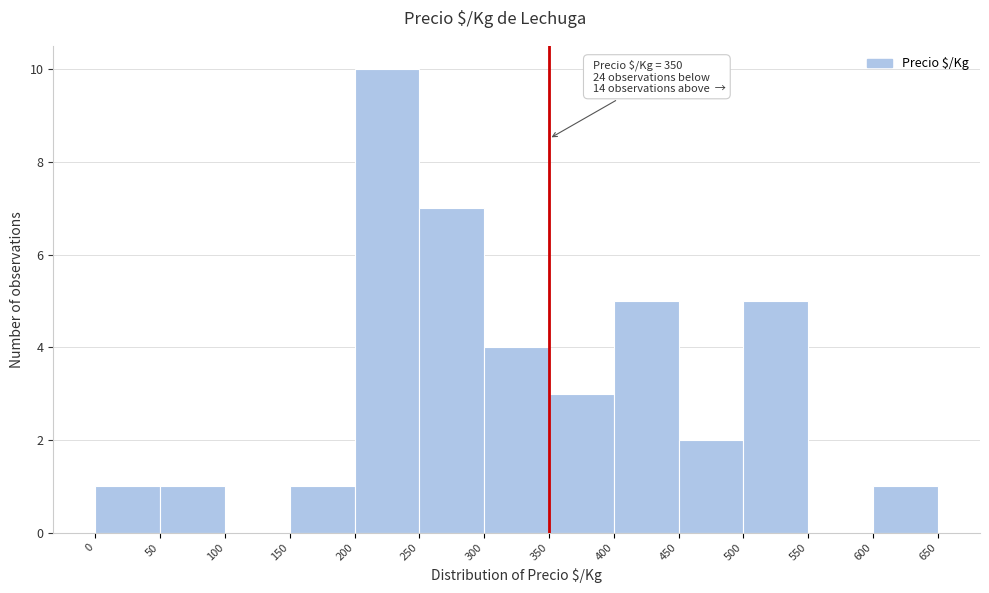

Over which range of the x-axis is the bar tallest?

200 to 250